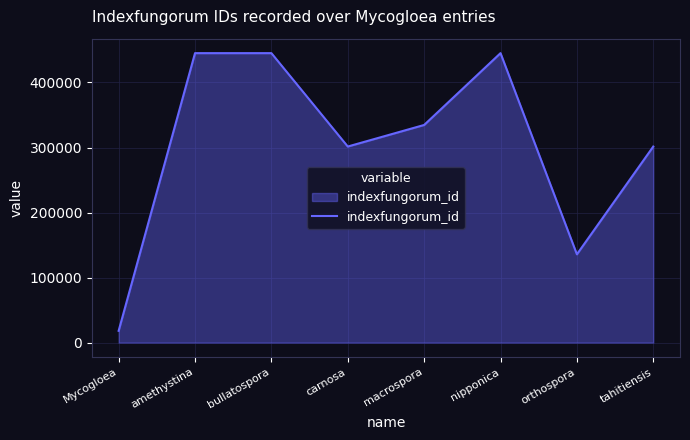

How many series are shown in this chart?

1